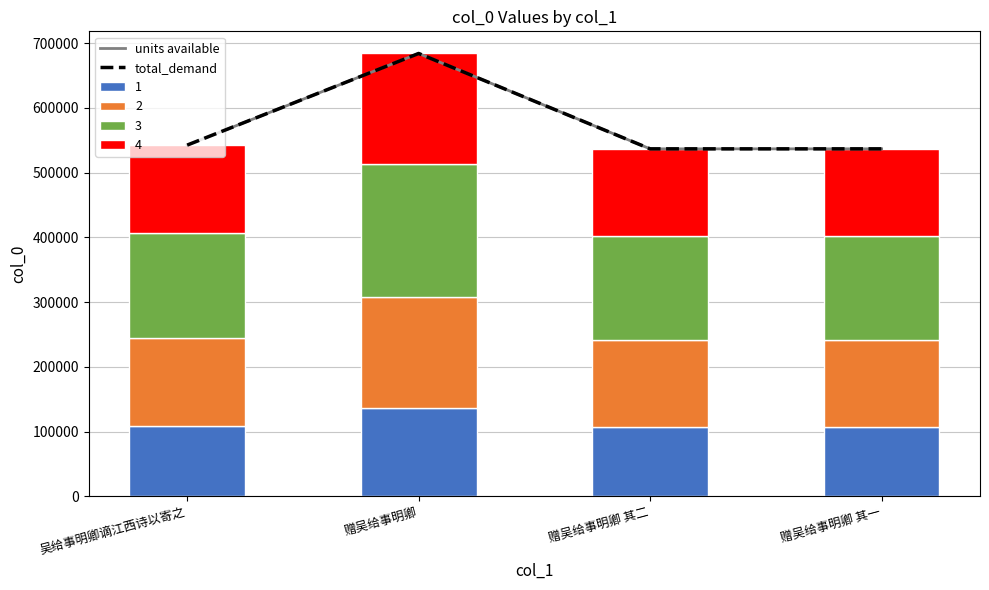

What is the total value across all series at 吴给事明卿谪江西诗以寄之?

1084926